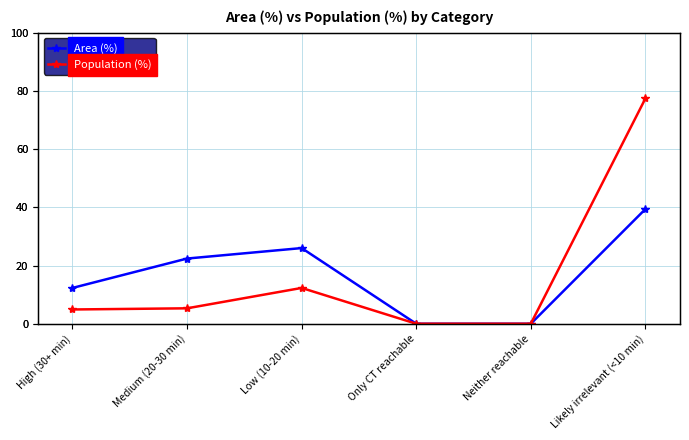

Rank the series at Medium (20-30 min) from lowest to highest value.

Population (%), Area (%)